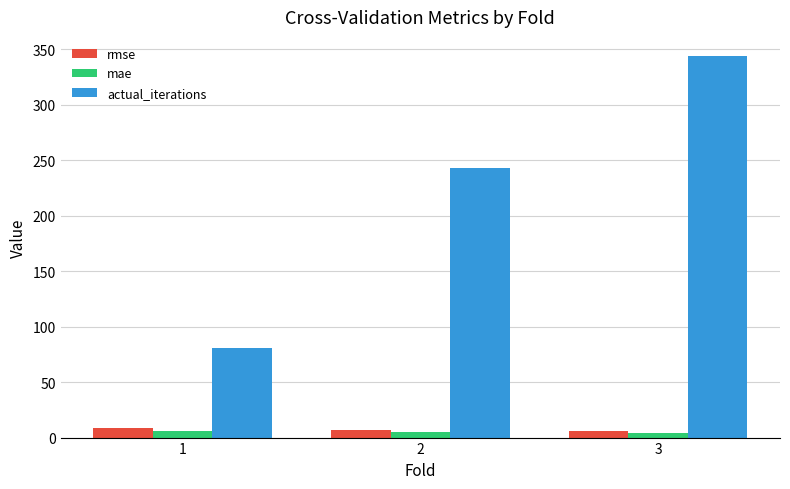

Which series has the largest range (max minus min)?

actual_iterations